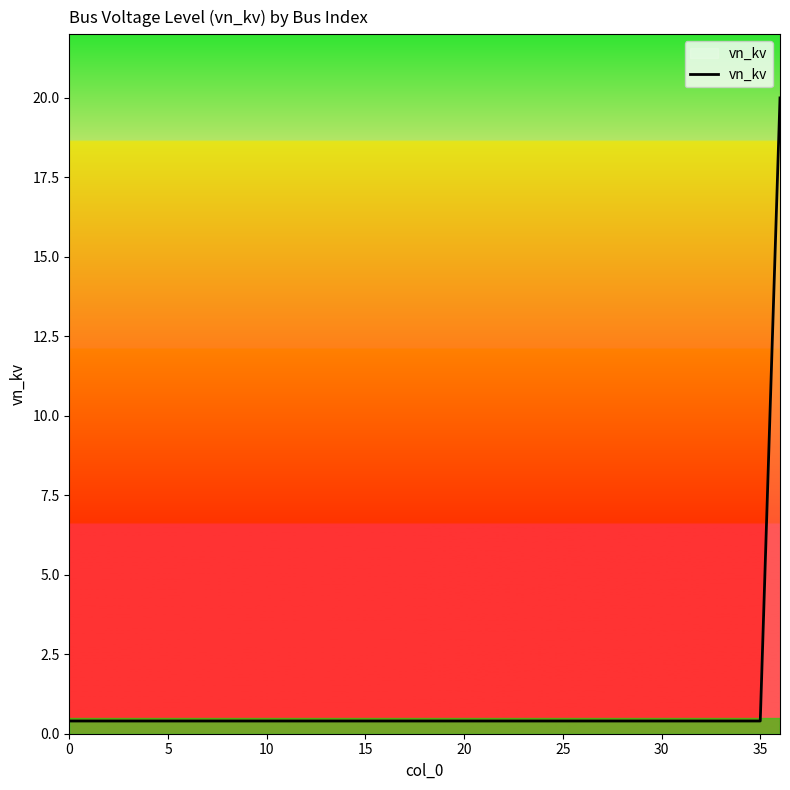

What is the difference between the maximum and minimum values?

19.6